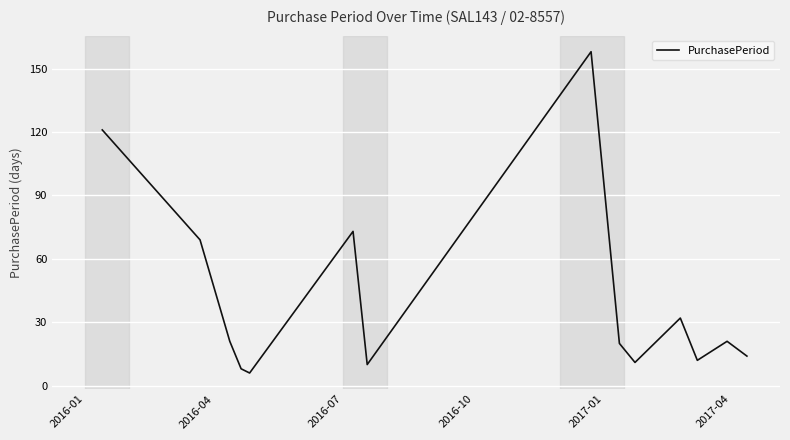

What is the difference between the maximum and minimum values?

152